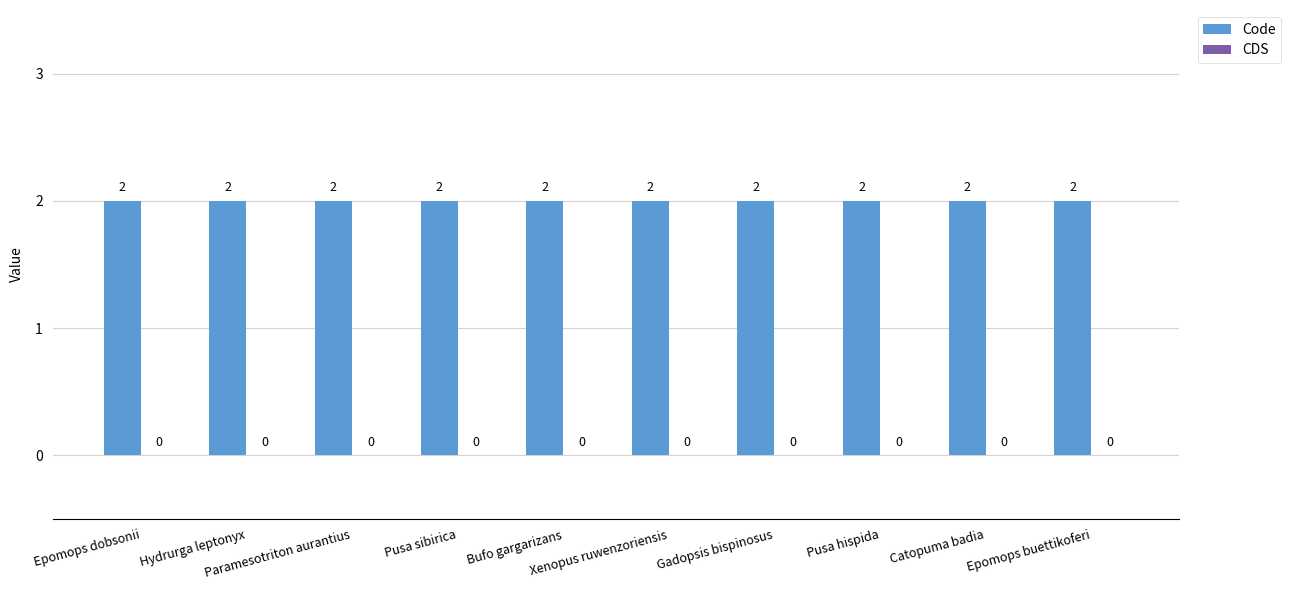

Which series has the widest spread of values?

Code